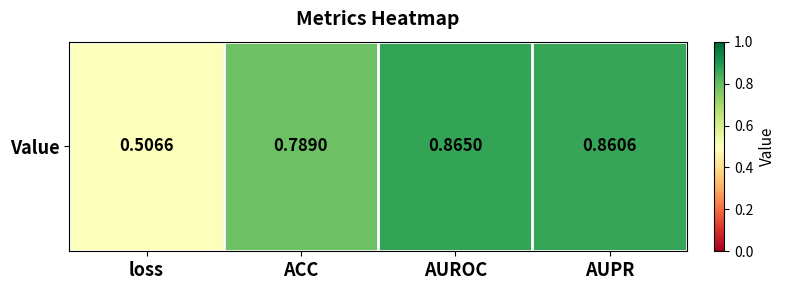

List the labels in order of value, smallest first.

loss, ACC, AUPR, AUROC